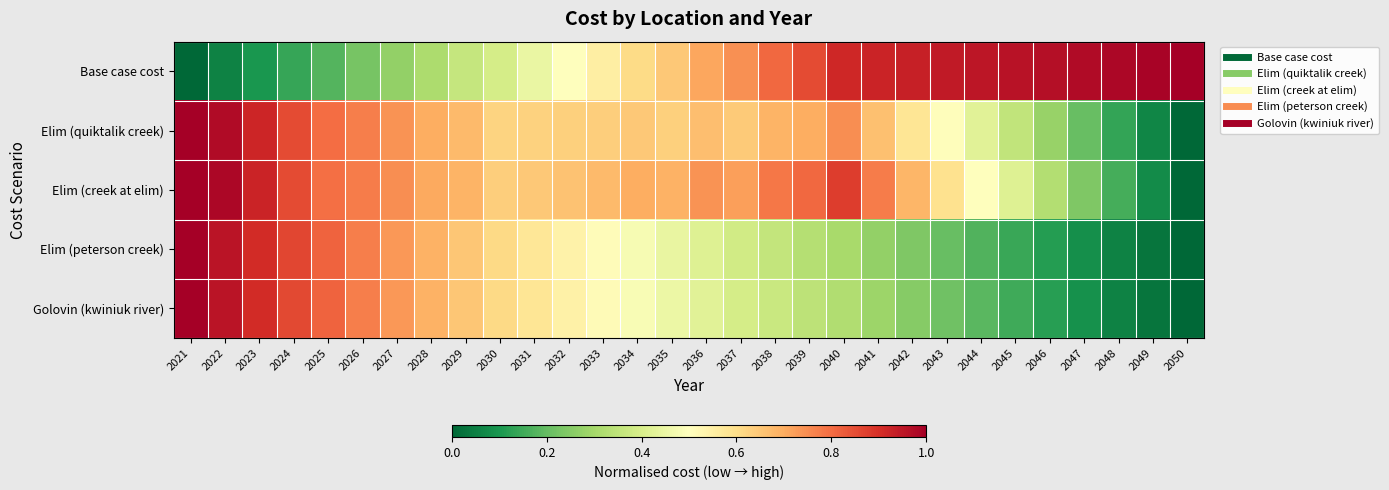

At which category is the sum across all series the highest?

2021